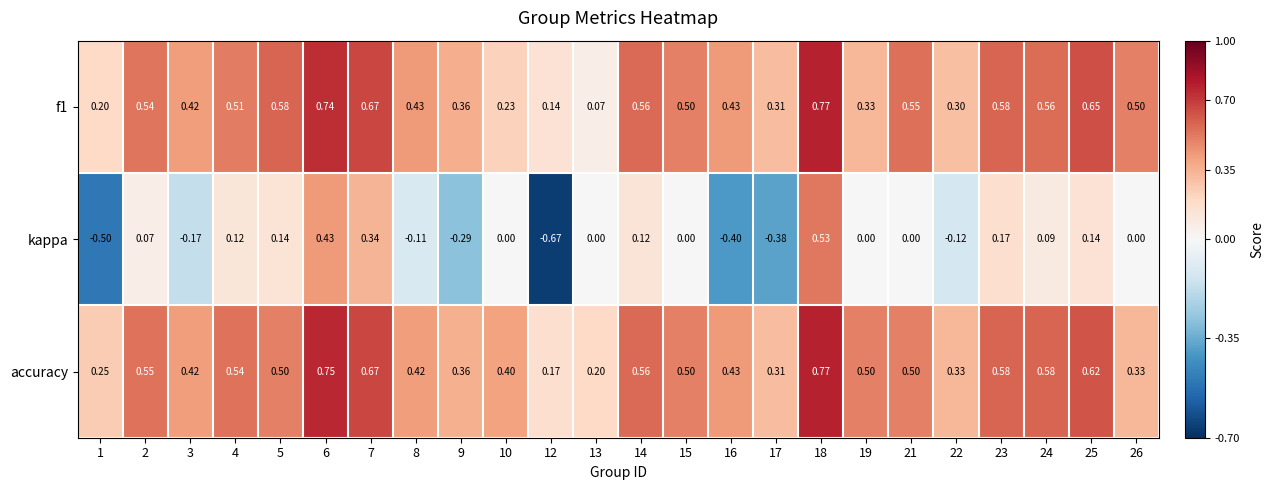

Which series has the widest spread of values?

kappa